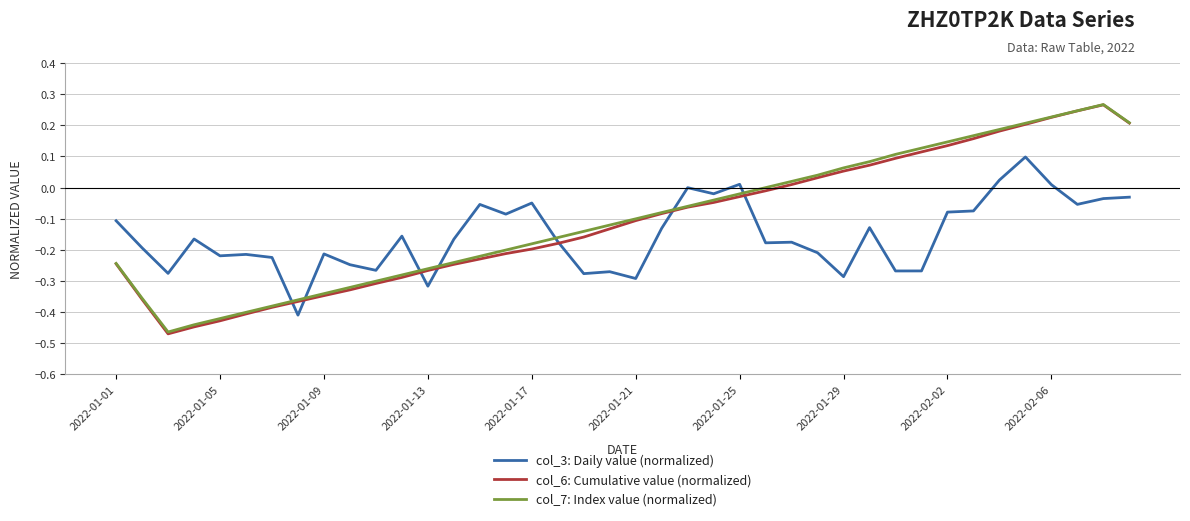

How many times do col_3: Daily value (normalized) and col_7: Index value (normalized) cross each other?

7